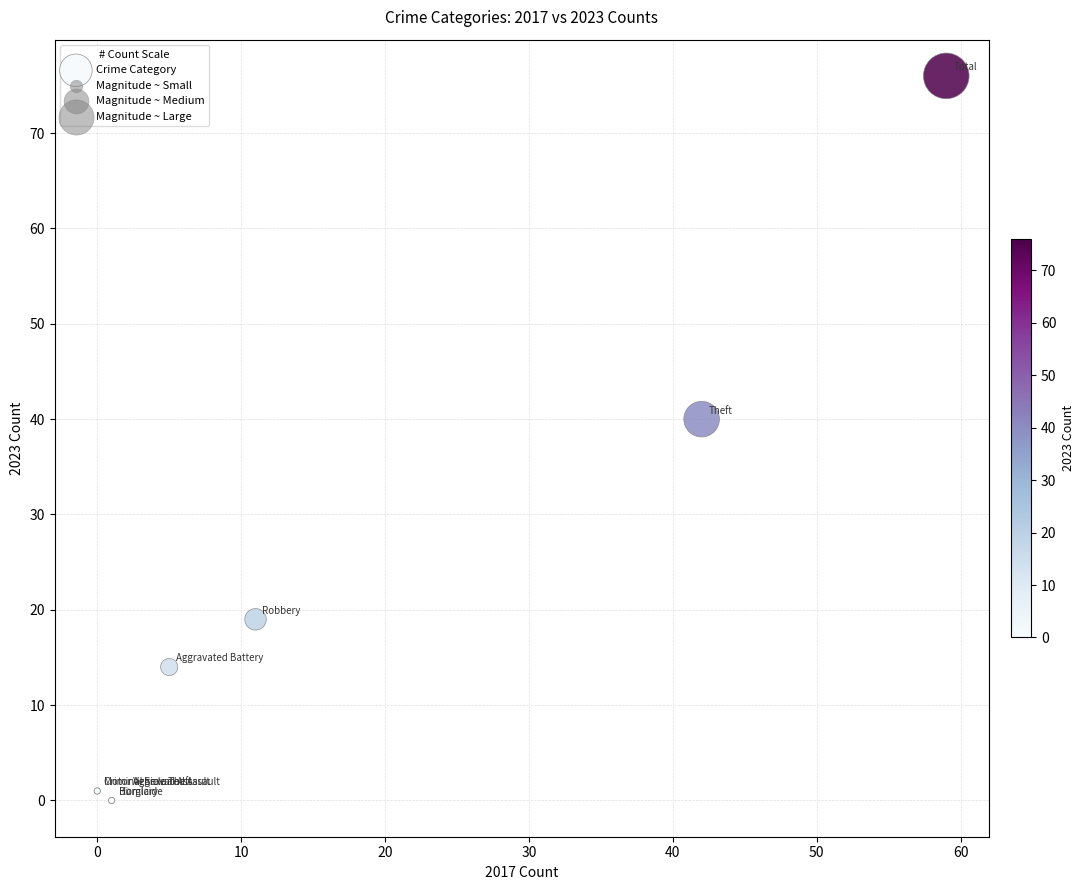

What Y value in the scatter plot is closest to 38?

40